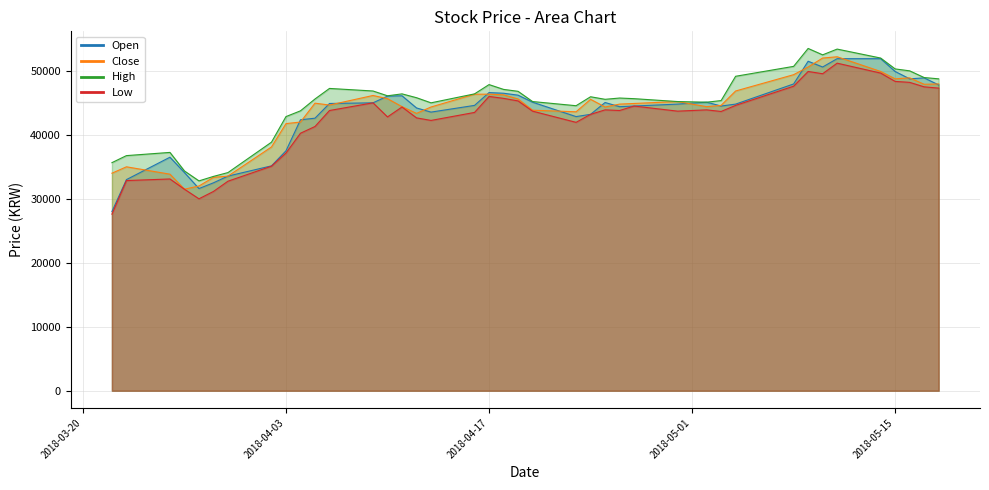

True or false: Open and Low cross at least once.

False